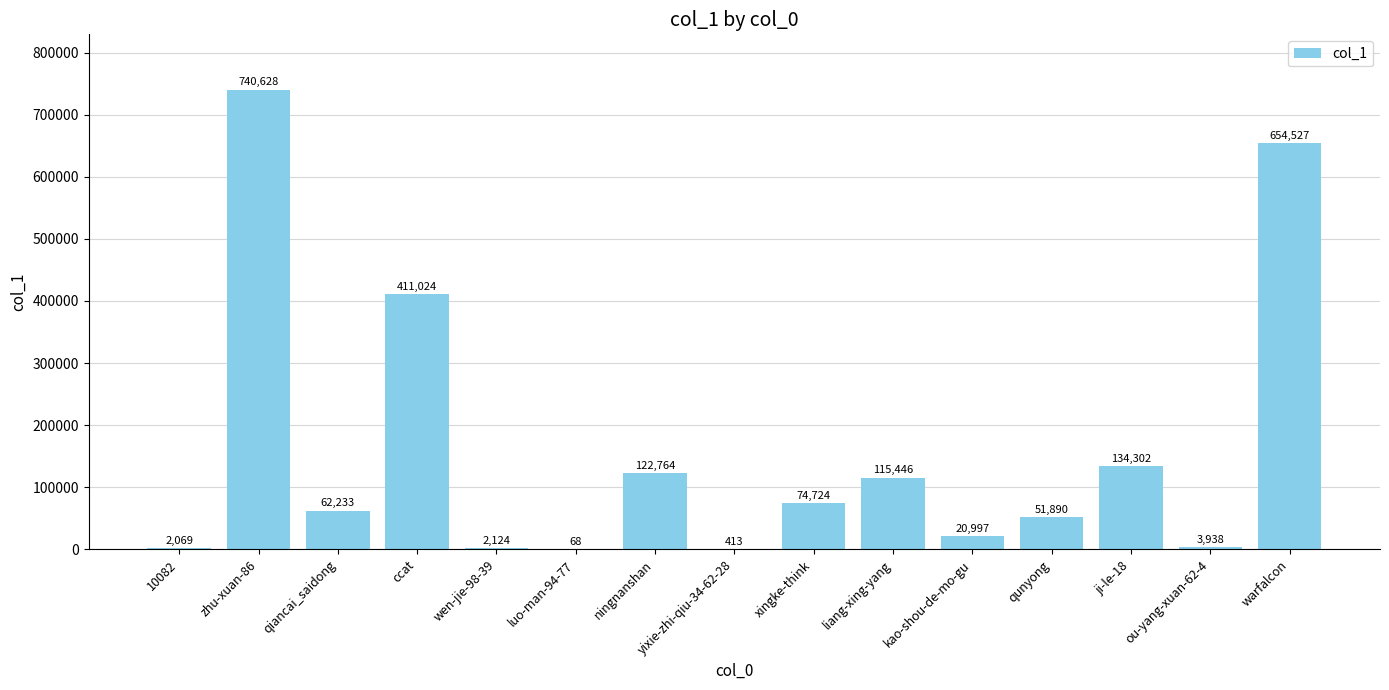

What is the sum of all values?

2397147